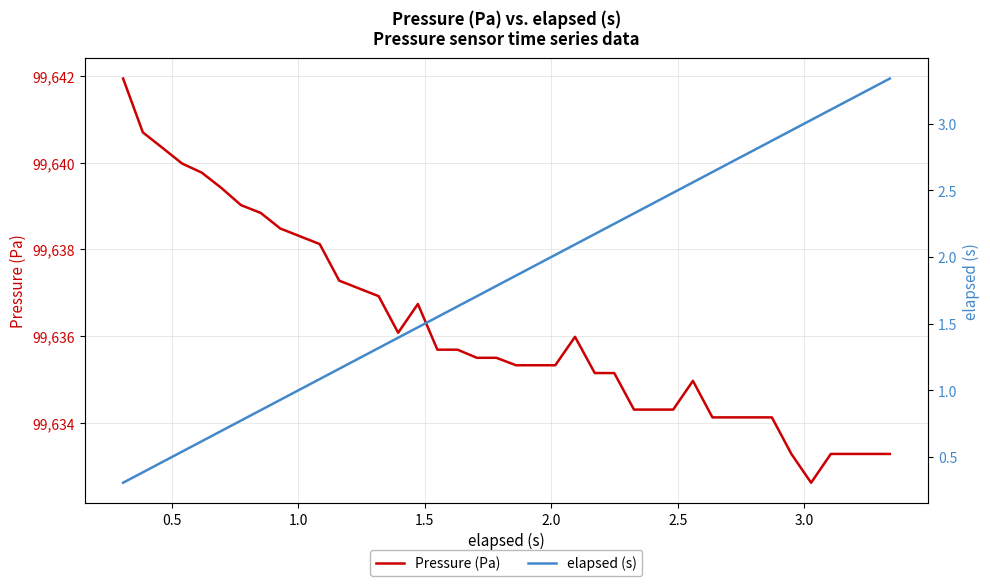

How many data points in elapsed (s) are less than 1?

9